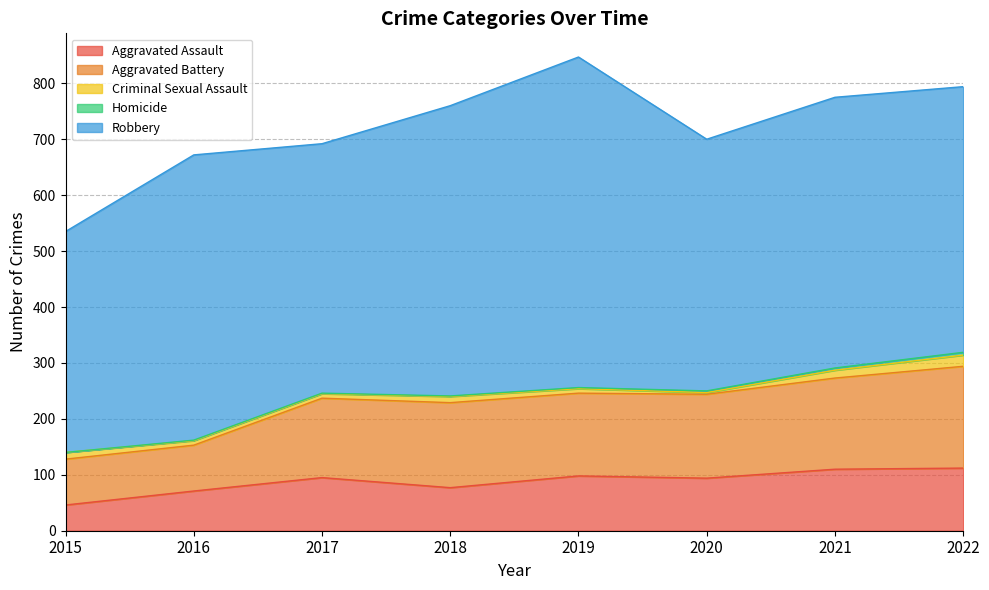

What is the value of the Robbery point at the 1st from the left?

395